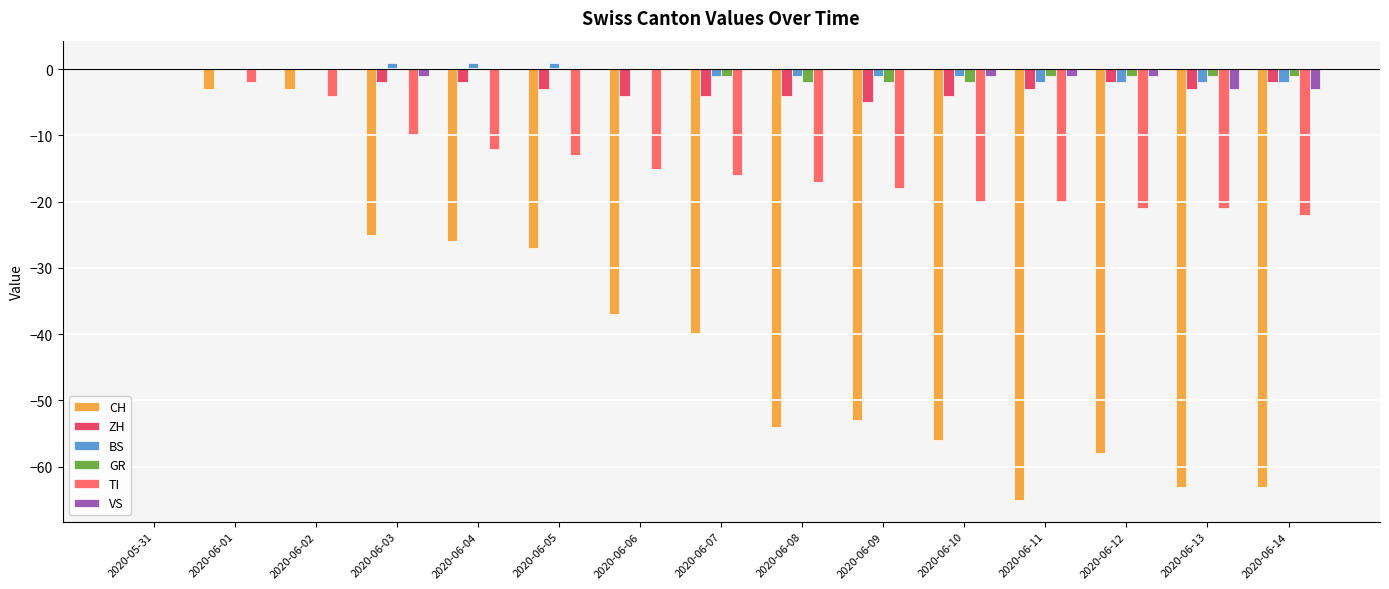

At which label does CH first exceed -40?

2020-05-31